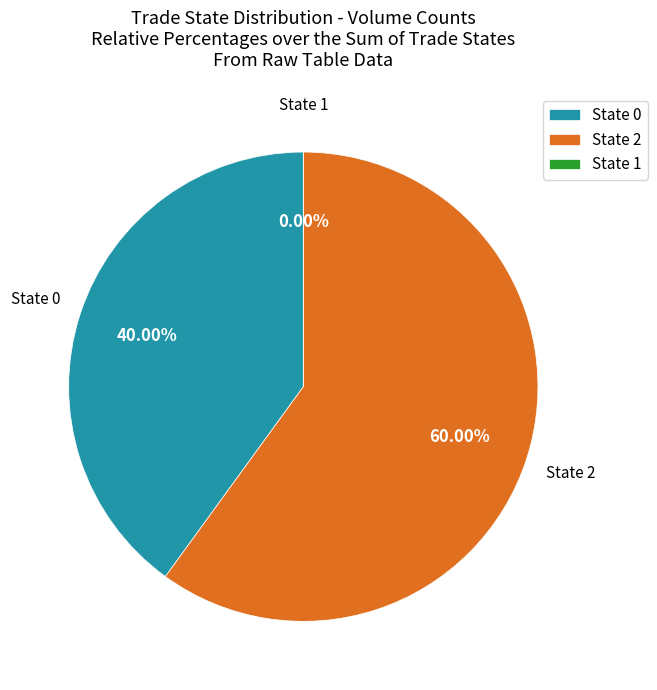

How many slices are in this pie chart?

3